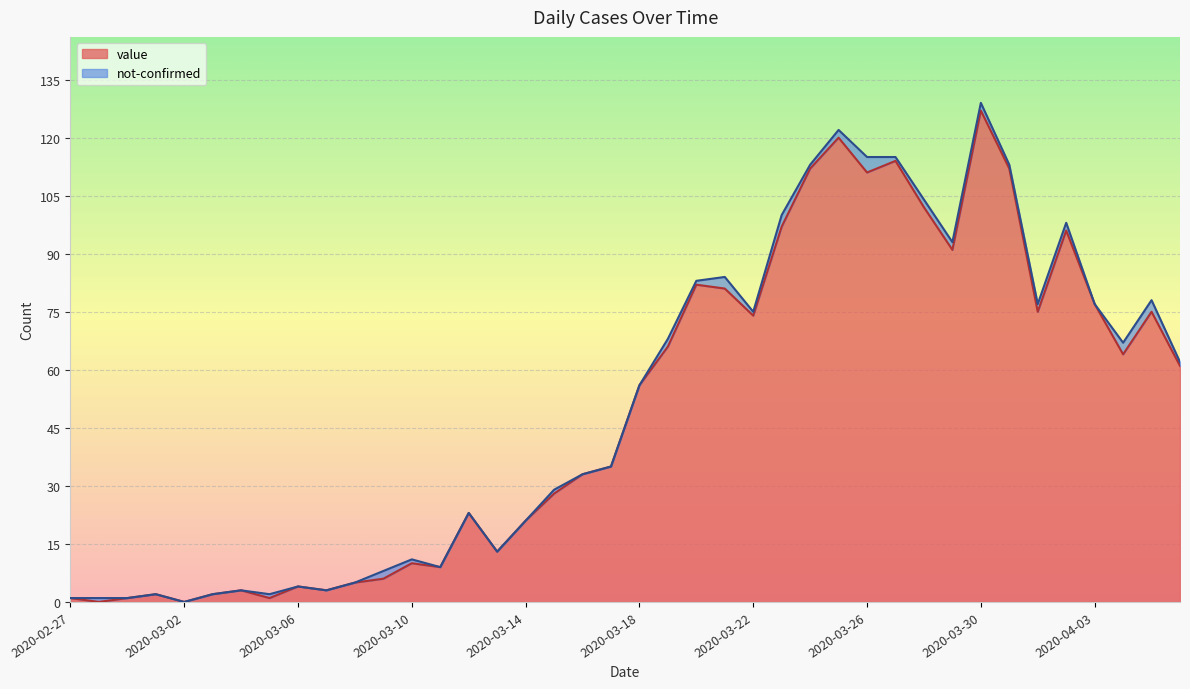

Reading right to left, extract all data points from this chart.

2020-04-06=61	2020-04-05=75	2020-04-04=64	2020-04-03=77	2020-04-02=96	2020-04-01=75	2020-03-31=112	2020-03-30=127	2020-03-29=91	2020-03-28=102	2020-03-27=114	2020-03-26=111	2020-03-25=120	2020-03-24=112	2020-03-23=97	2020-03-22=74	2020-03-21=81	2020-03-20=82	2020-03-19=66	2020-03-18=56	2020-03-17=35	2020-03-16=33	2020-03-15=28	2020-03-14=21	2020-03-13=13	2020-03-12=23	2020-03-11=9	2020-03-10=10	2020-03-09=6	2020-03-08=5	2020-03-07=3	2020-03-06=4	2020-03-05=1	2020-03-04=3	2020-03-03=2	2020-03-02=0	2020-03-01=2	2020-02-29=1	2020-02-28=0	2020-02-27=1